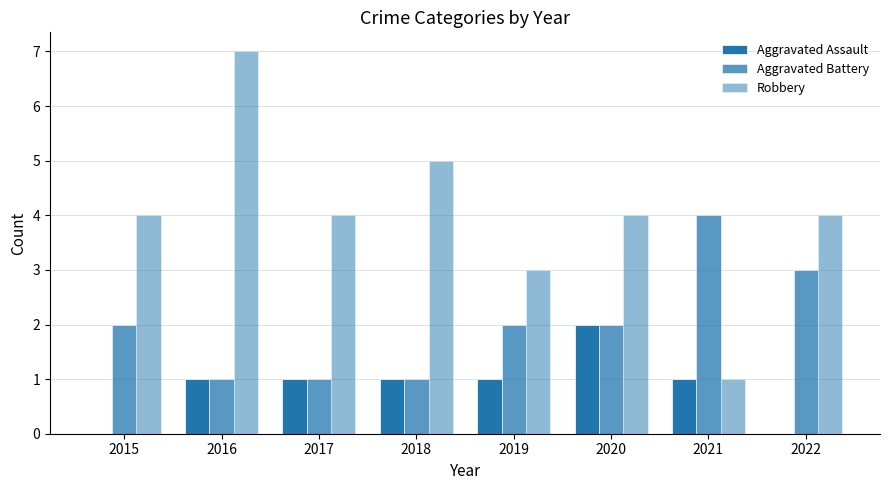

What is the maximum value for Robbery?

7